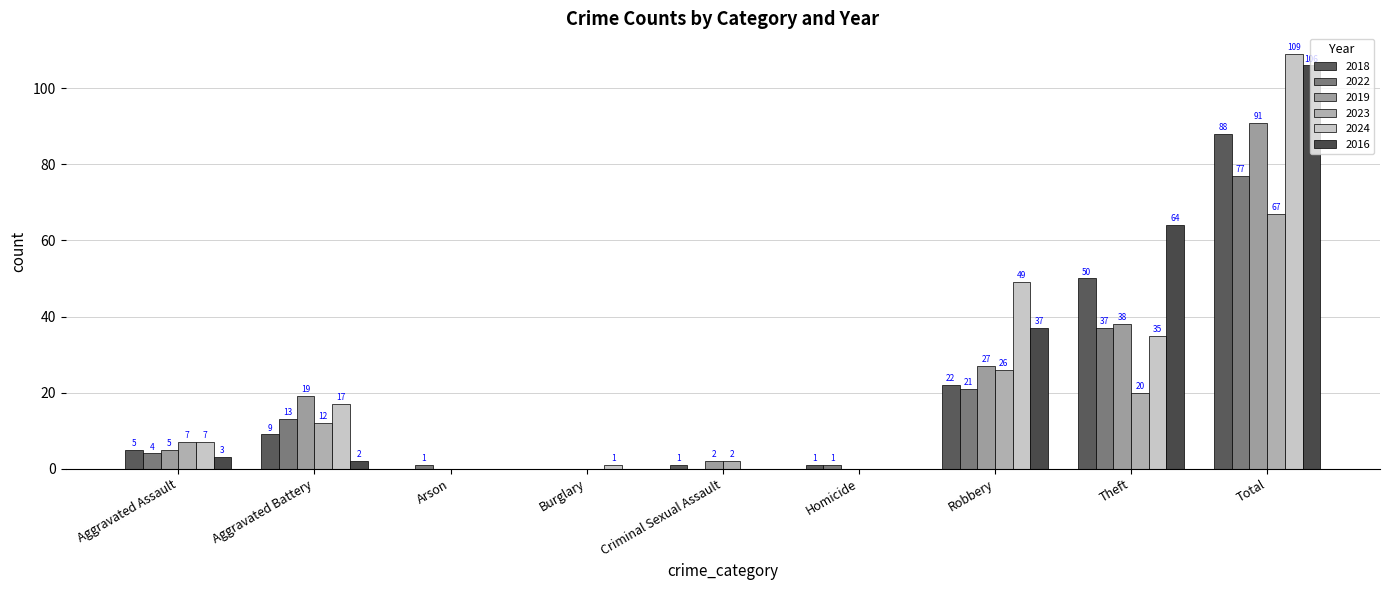

Rank the categories by 2016 value from lowest to highest.

Arson, Burglary, Criminal Sexual Assault, Homicide, Aggravated Battery, Aggravated Assault, Robbery, Theft, Total